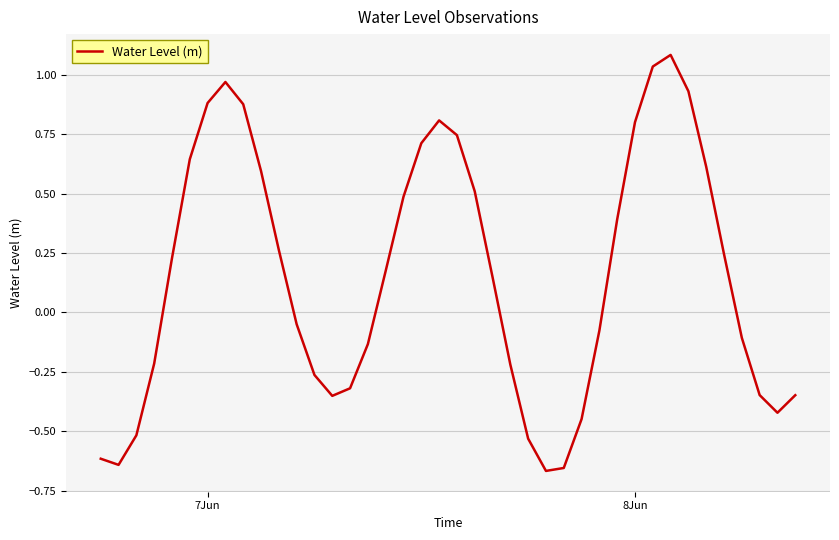

What is the difference between the second highest and minimum values?

1.7